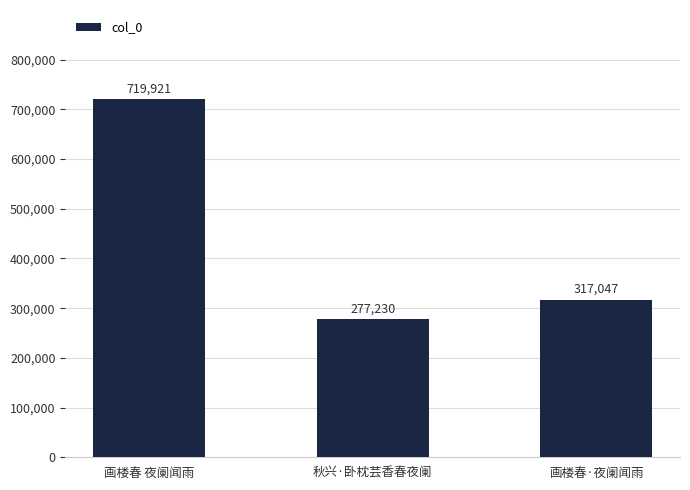

Reading left to right, what are all the values shown in this chart?

719921	277230	317047